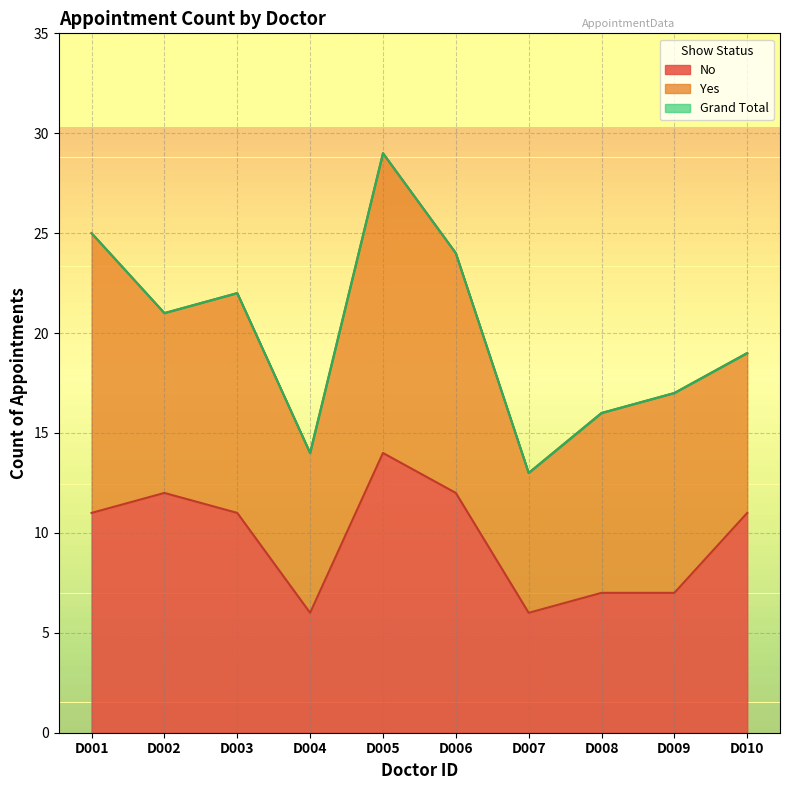

At which label does No reach its peak?

D005